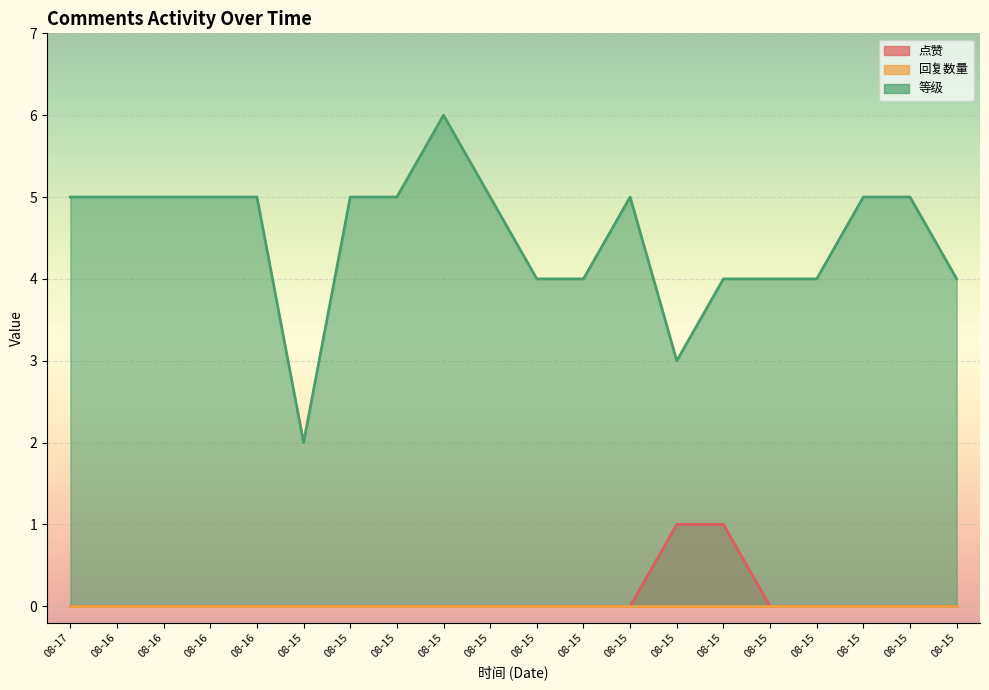

Which series has the largest range (max minus min)?

等级